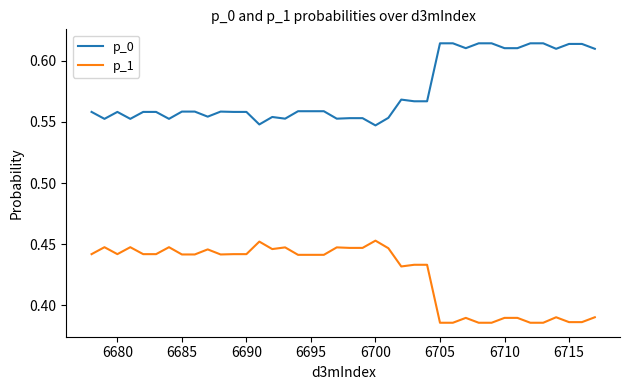

How many lines are shown in the chart?

2